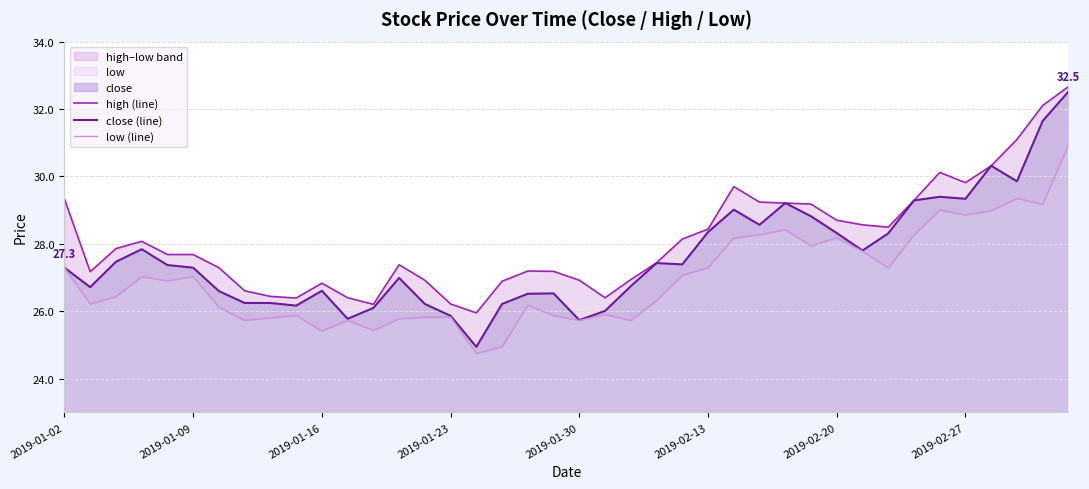

The close (line) series shows 48.4 at 2019-02-13. True or false?

False